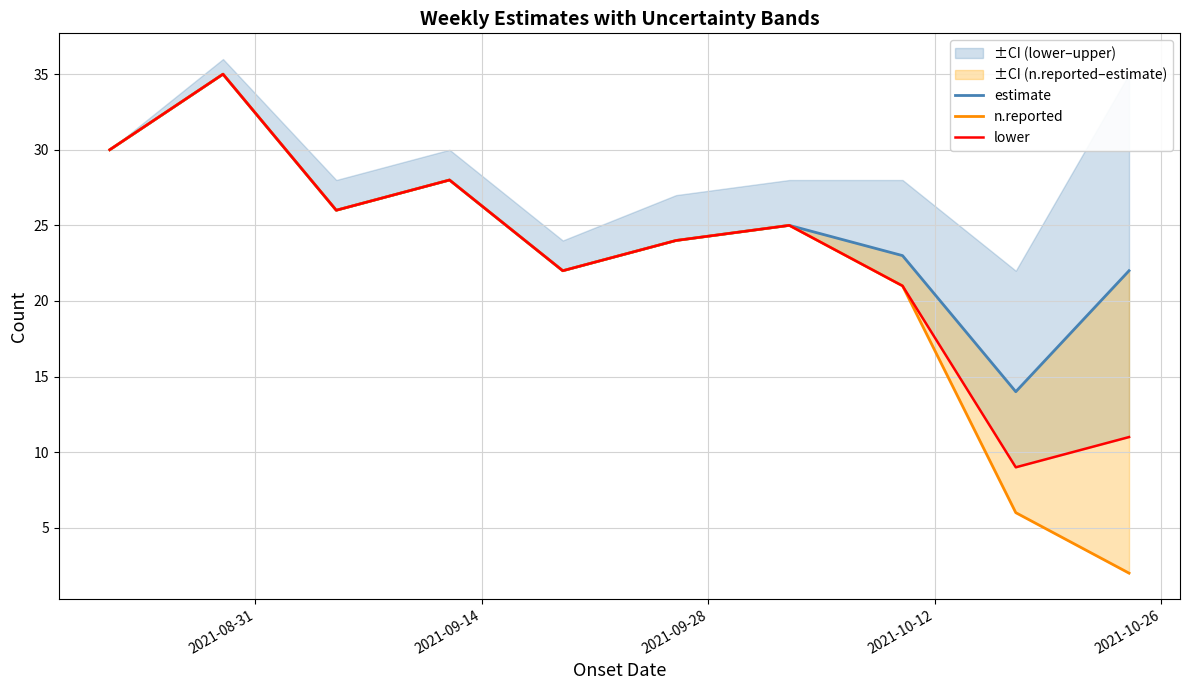

True or false: n.reported has more than 2 points higher than both neighbors.

True